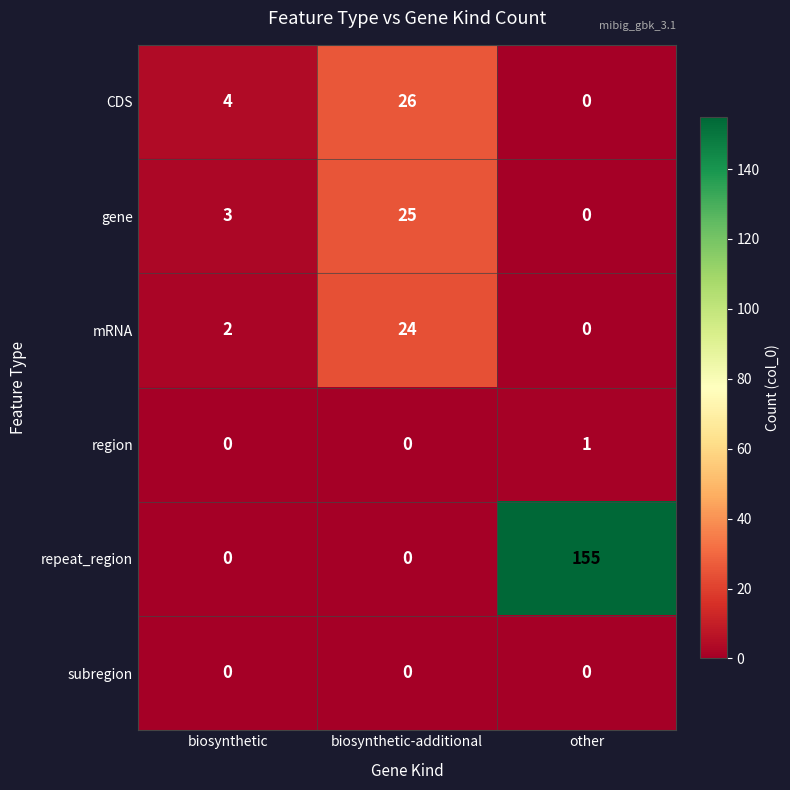

What is the sum of all repeat_region values?

155